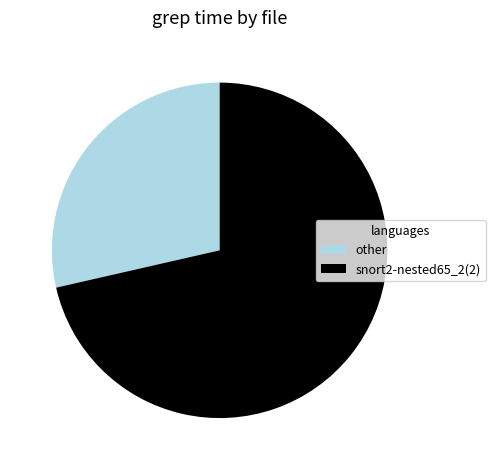

What is the smallest slice in the pie chart?

other